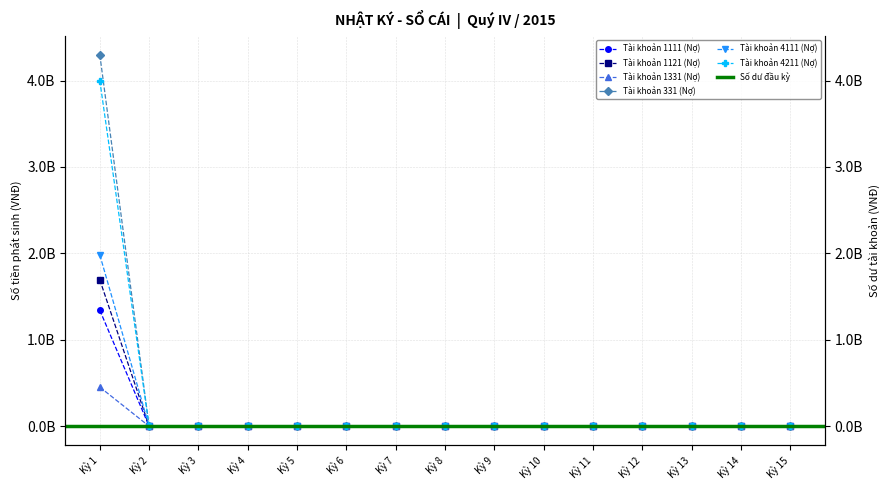

Which series changed the most between Kỳ 5 and Kỳ 8?

Tài khoản 1111 (Nợ)